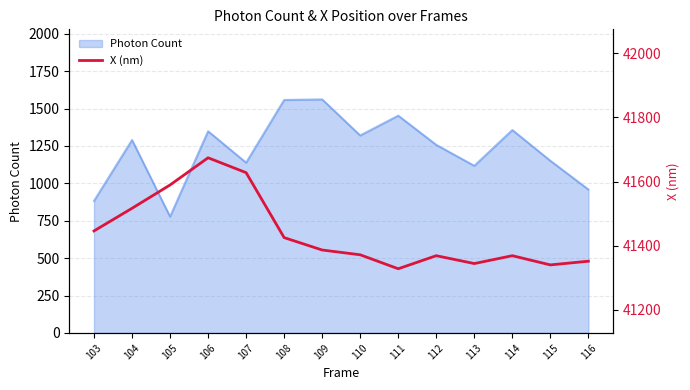

True or false: Photon Count has a value of 1289.8 at 104.

True